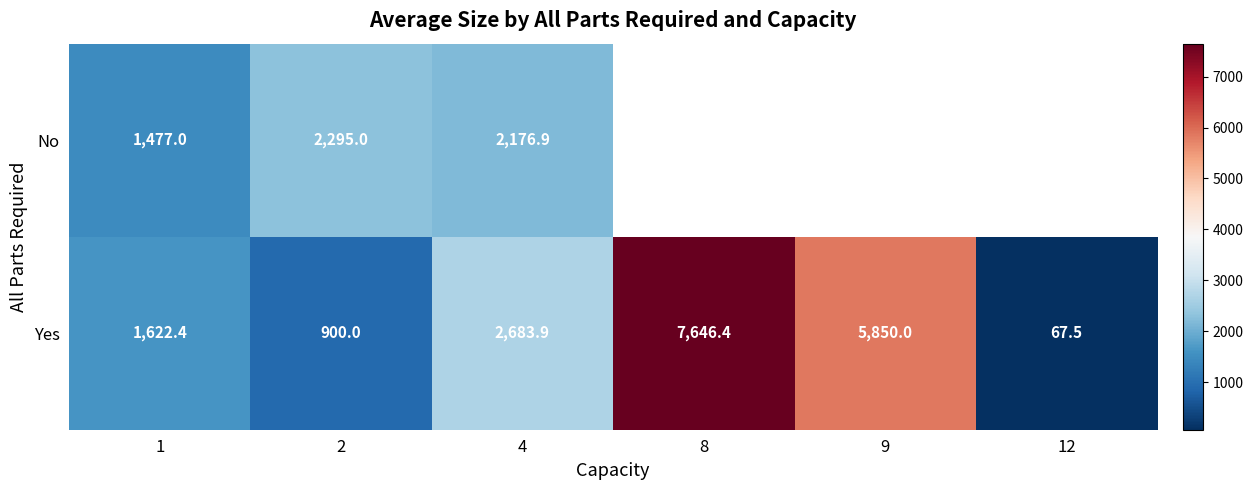

Which has a higher value, 2 or 12?

2